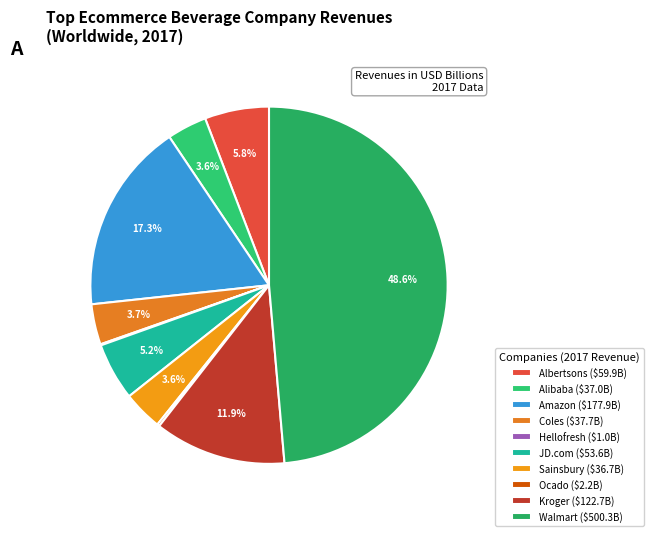

Count the number of slices in the pie.

10